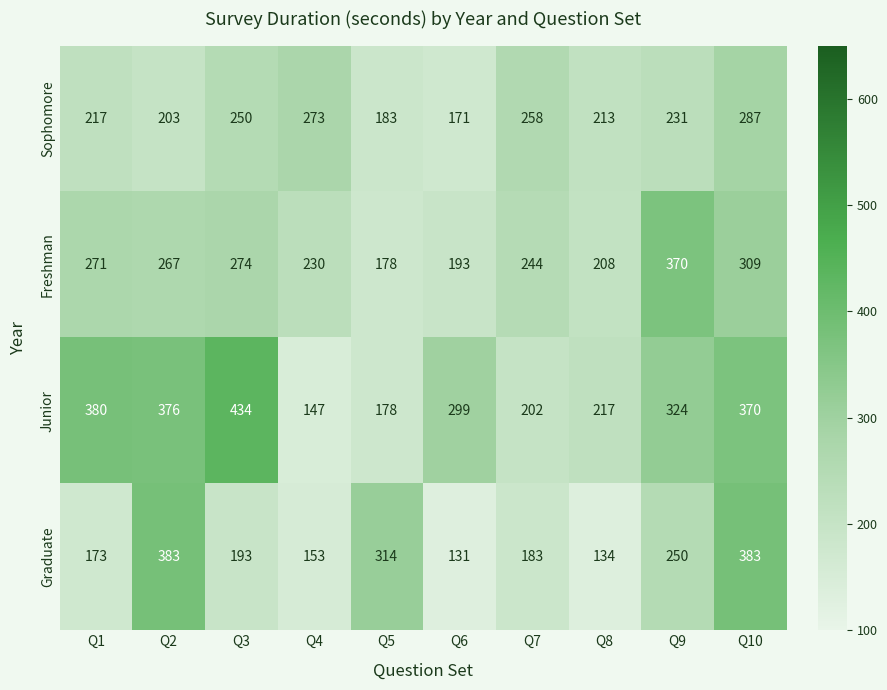

At Q9, list the series in order from smallest to largest.

Sophomore, Graduate, Junior, Freshman